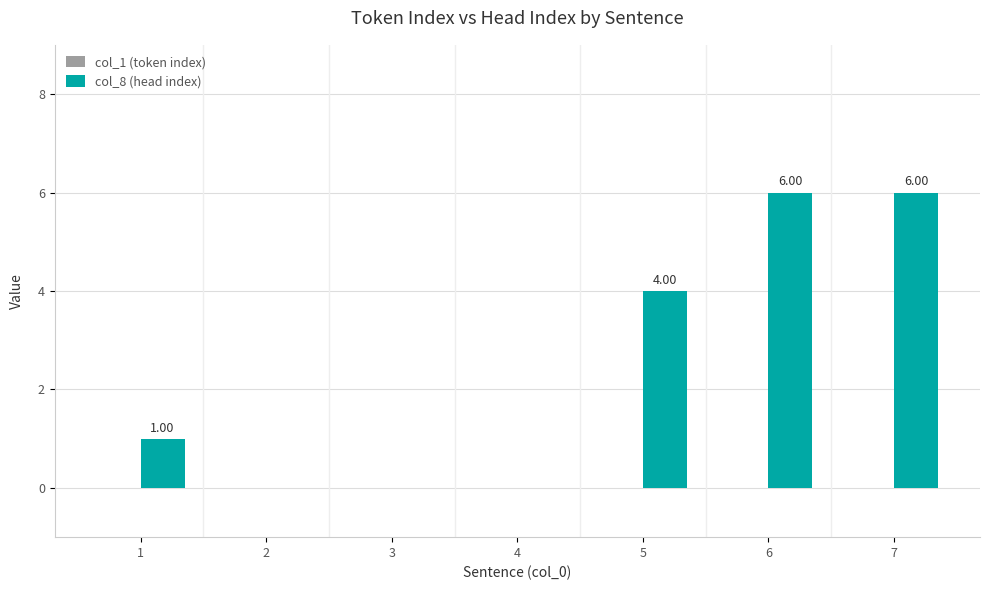

What is the sum of the values at 4 and 5?

4